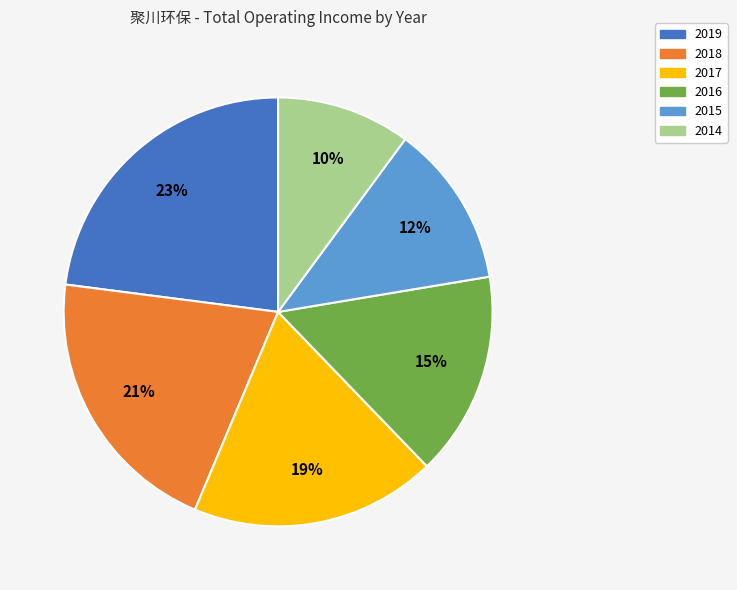

Which has a higher value, 2017 or 2016?

2017